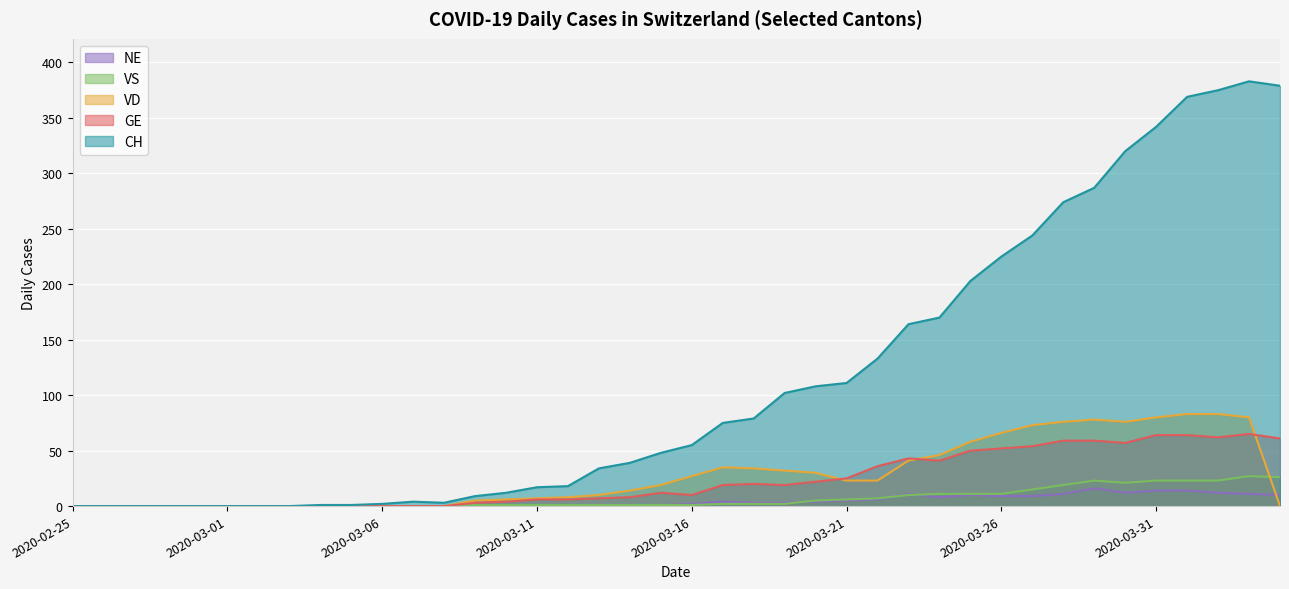

Where is the first local maximum for CH?

2020-03-07